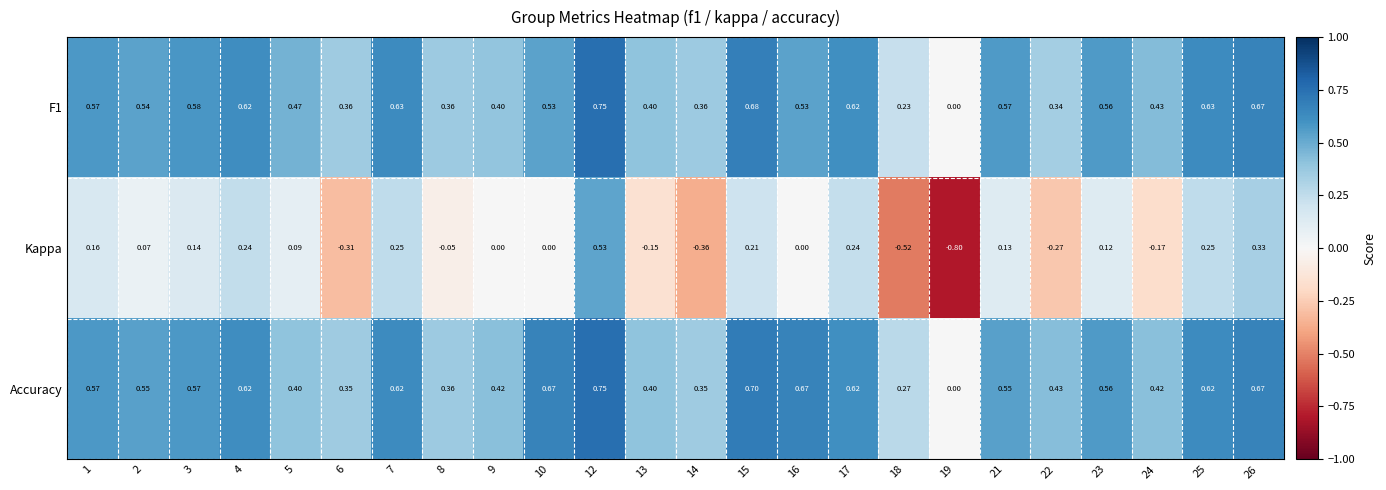

Which series has the largest total across all categories?

Accuracy